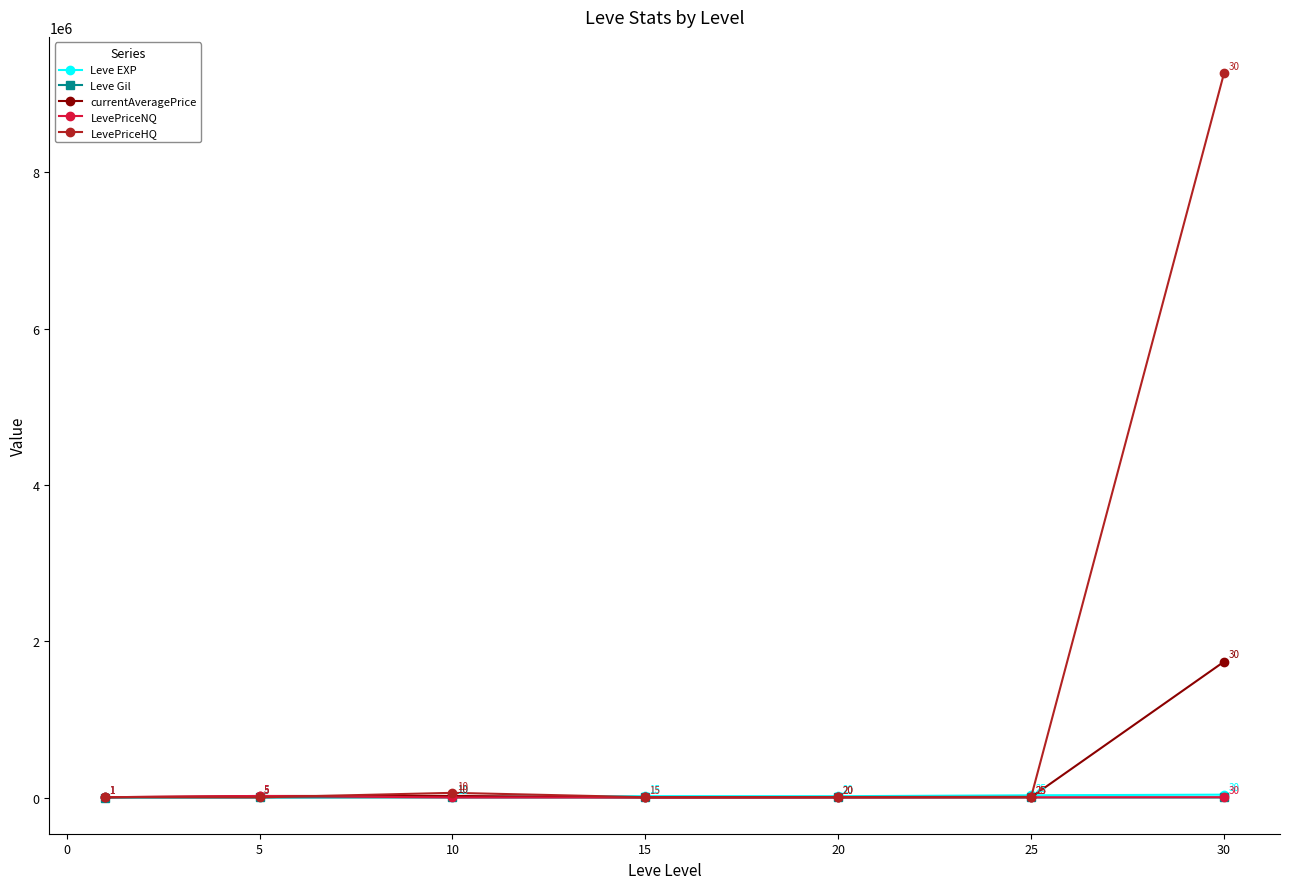

In currentAveragePrice, how many points are lower than both neighbors (excluding endpoints)?

1